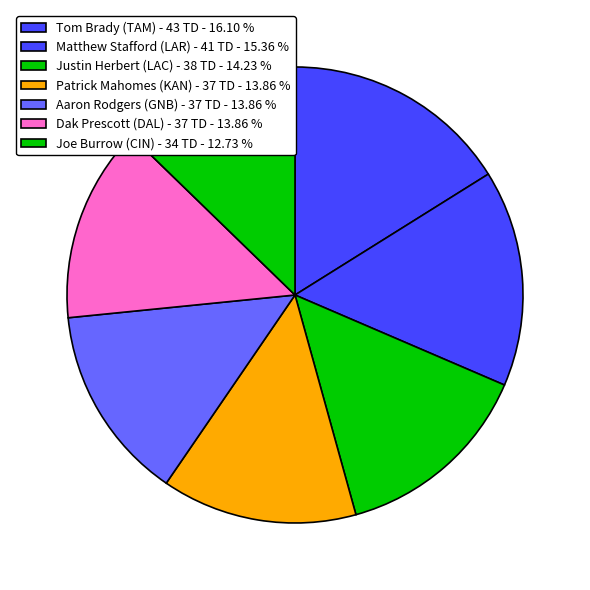

Count the number of slices in the pie.

7